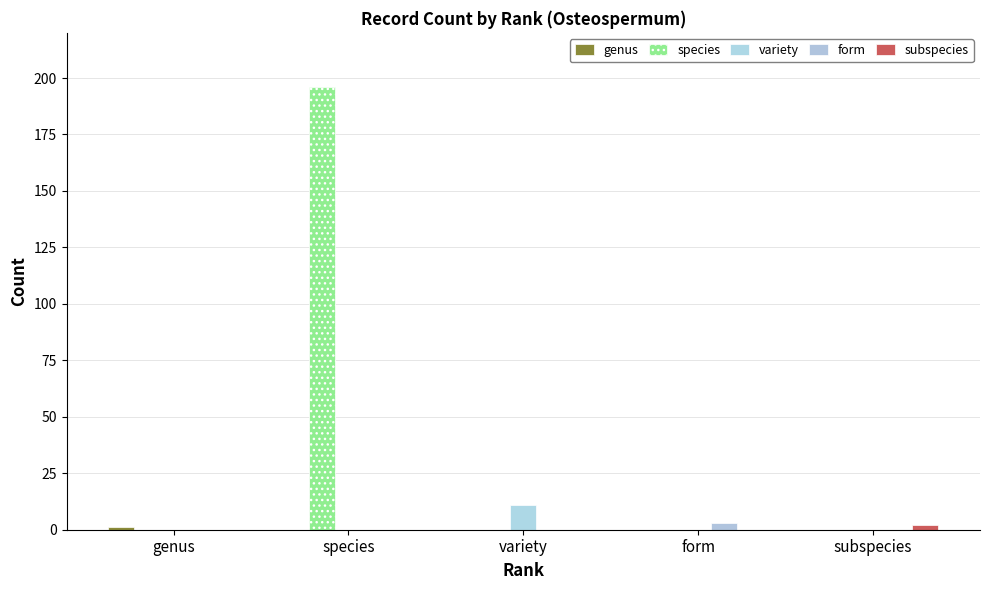

How many series are shown in this chart?

5